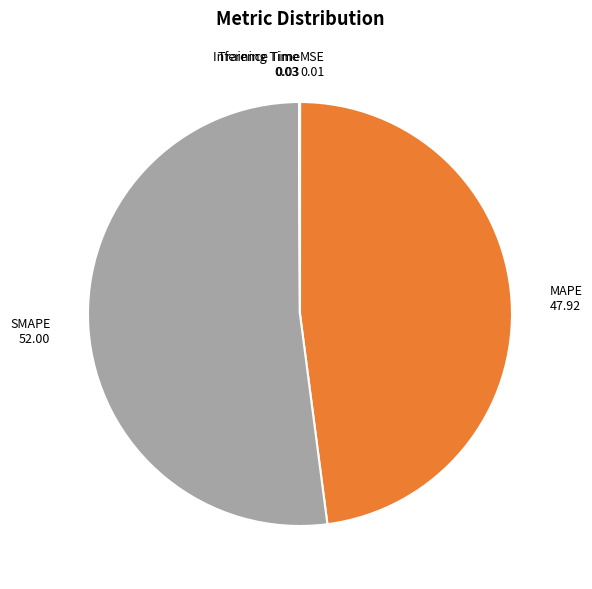

Which slice is the largest?

SMAPE